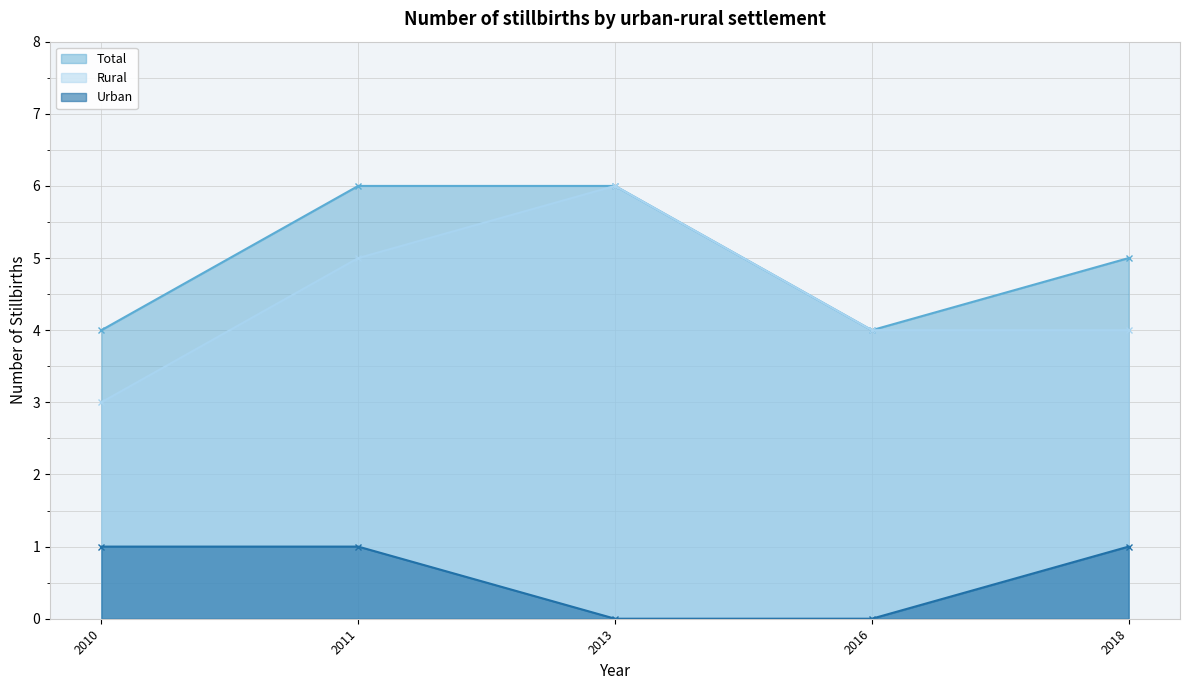

How many lines are shown in the chart?

3